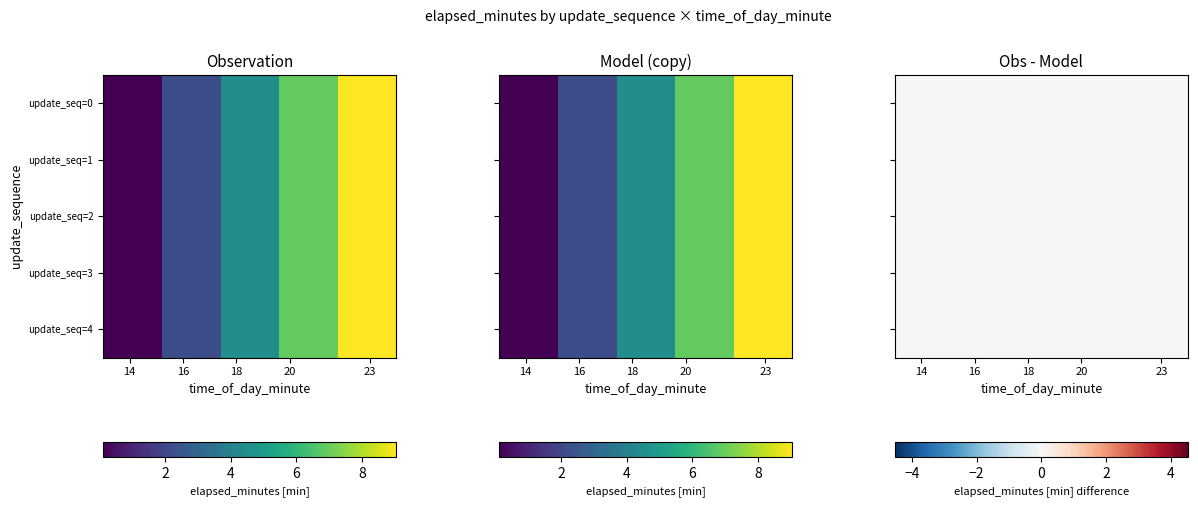

How many data points in 1 are above 4?

3